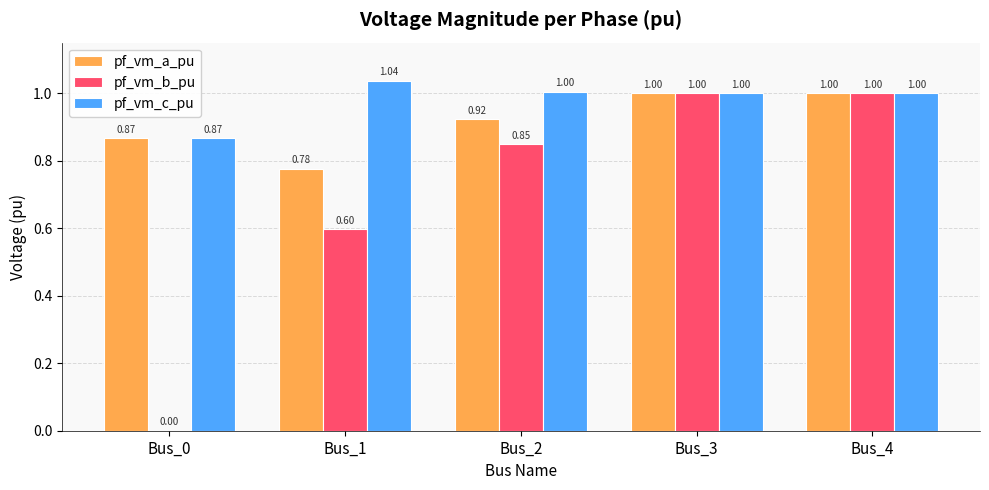

What is the total value across all series at Bus_3?

3.0